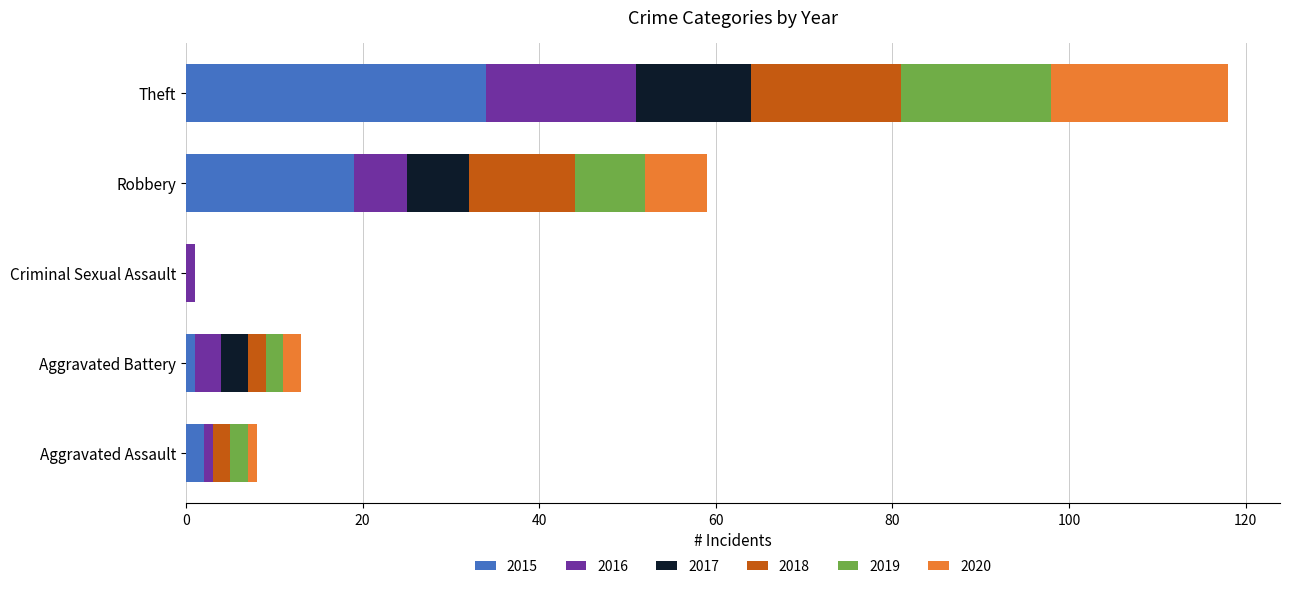

Which category has the highest value in the 2015 series?

Theft